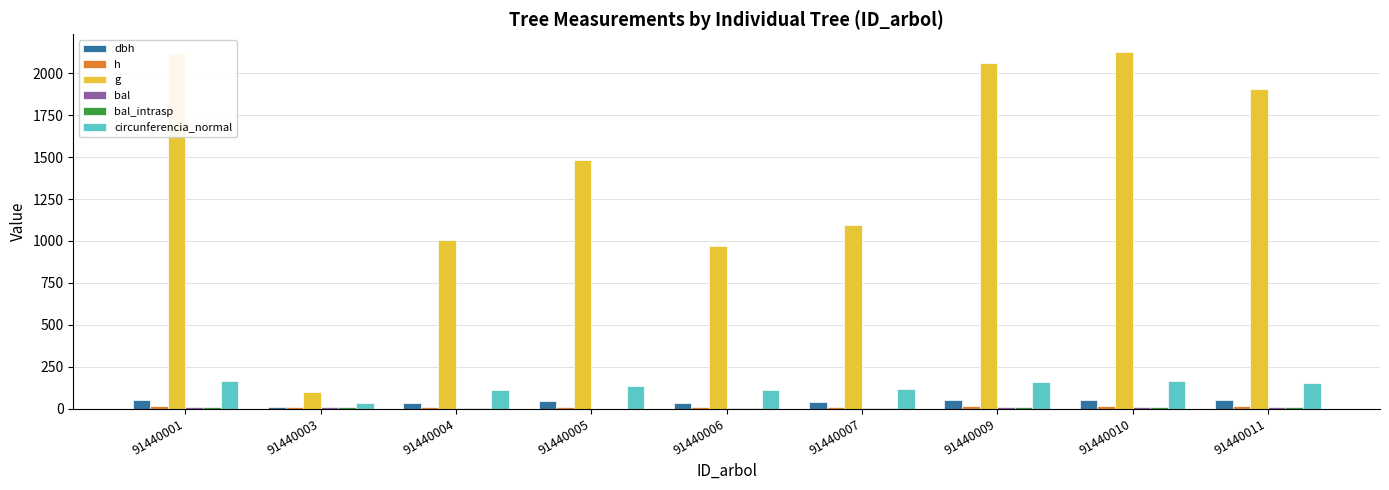

Between 91440003 and 91440006, which is larger?

91440006